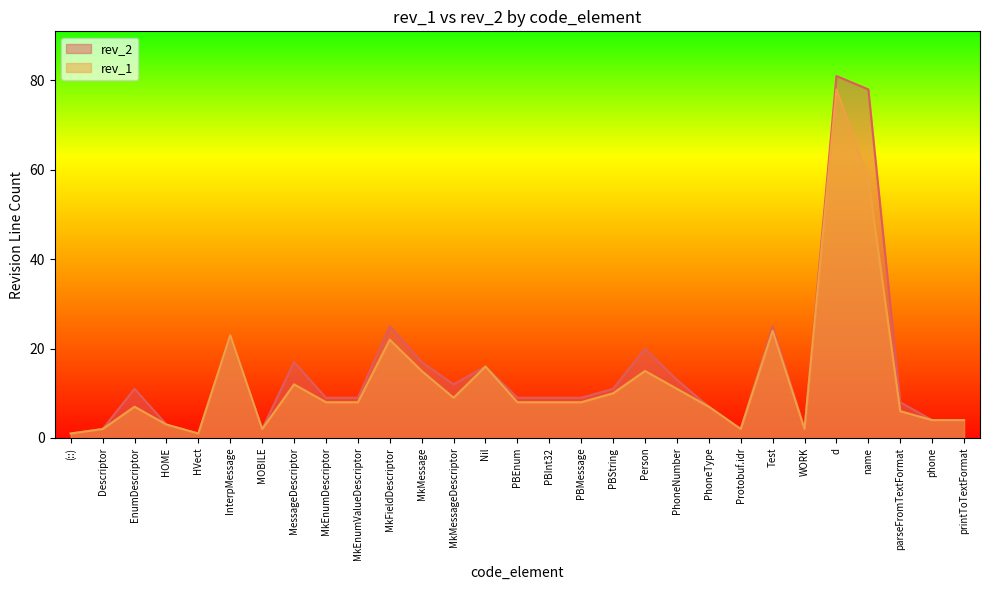

At which label does rev_1 first exceed 8?

InterpMessage